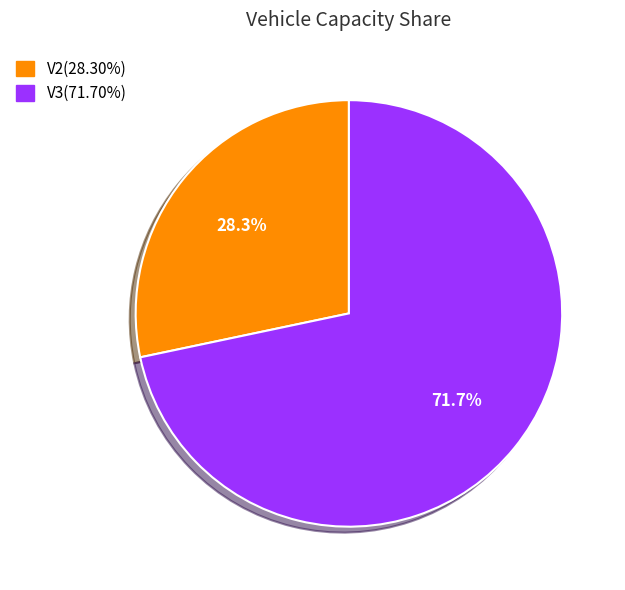

Which category has the biggest portion of the pie?

V3